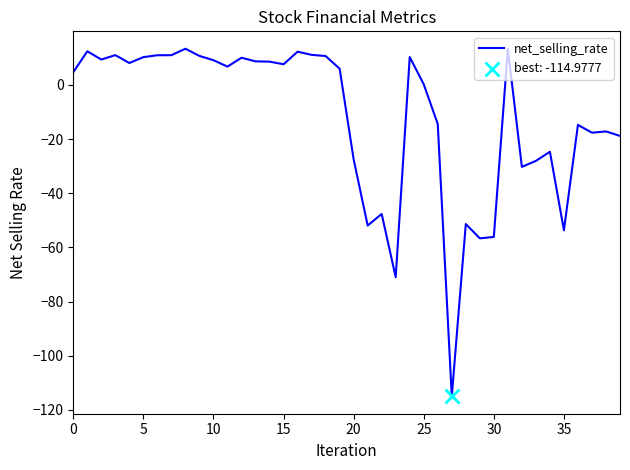

What is the minimum value shown in the chart?

-115.0